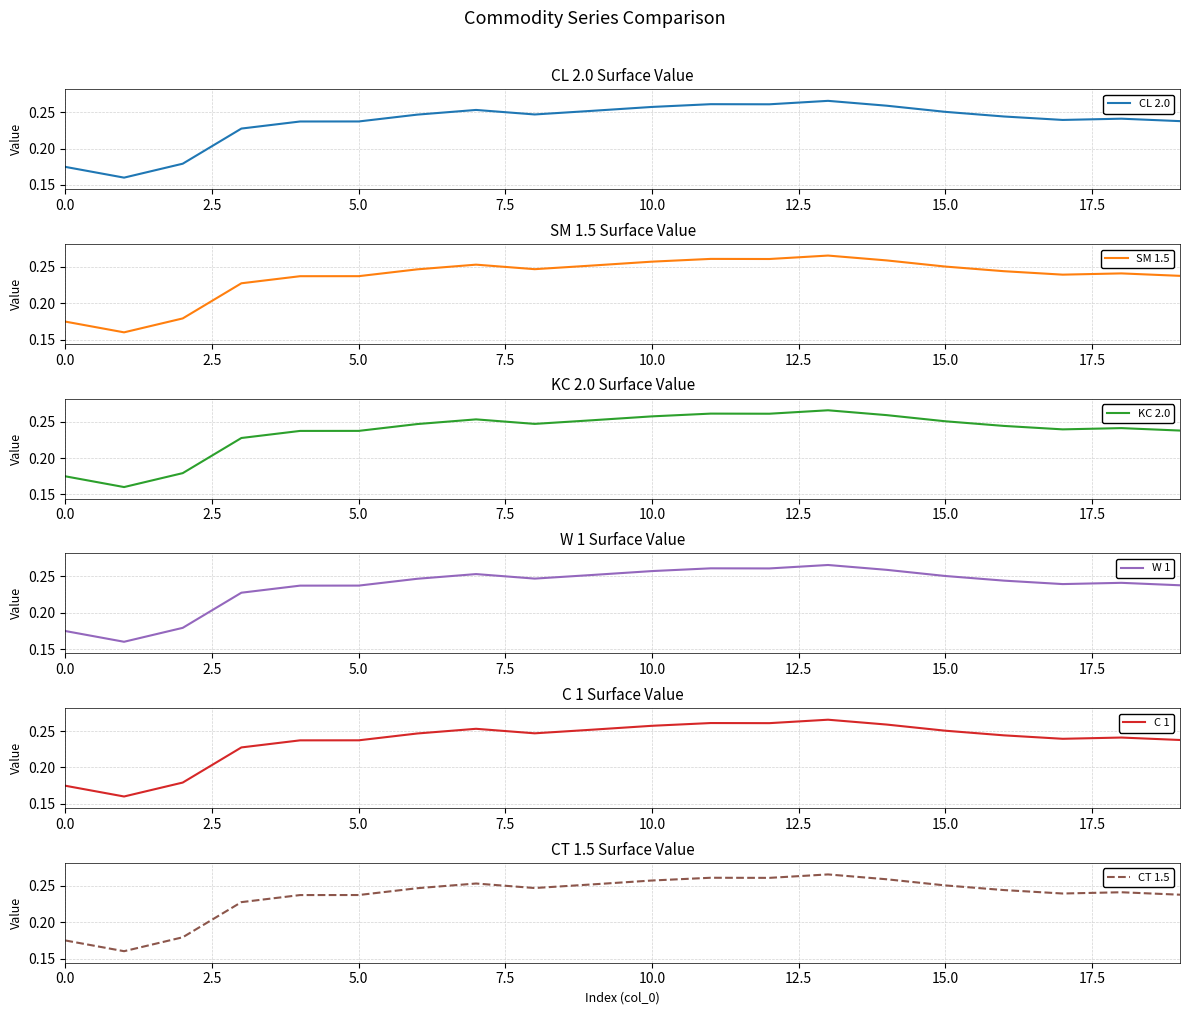

What are all the series names shown in the legend?

CL 2.0, SM 1.5, KC 2.0, W 1, C 1, CT 1.5